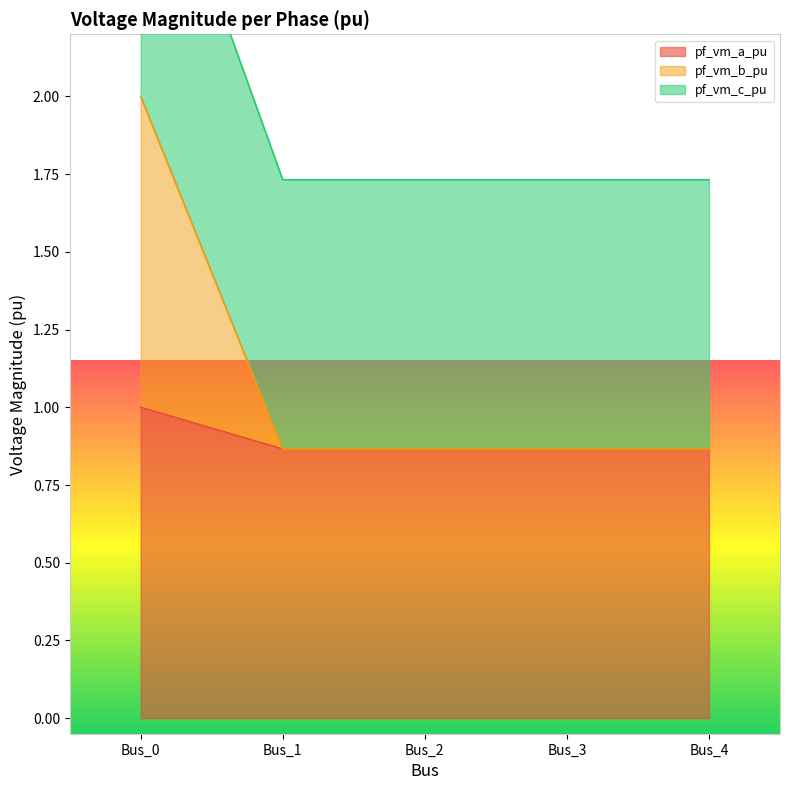

True or false: pf_vm_c_pu has a value of 0.9 at Bus_4.

True